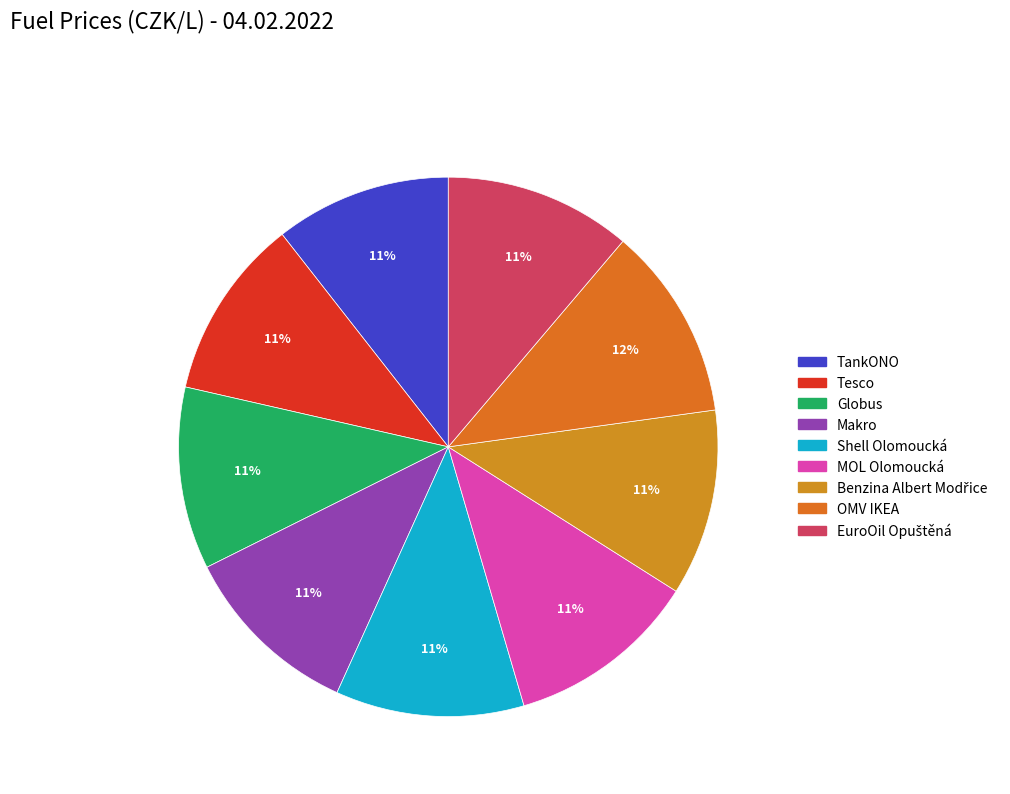

The OMV IKEA slice represents 12% of the pie. True or false?

True